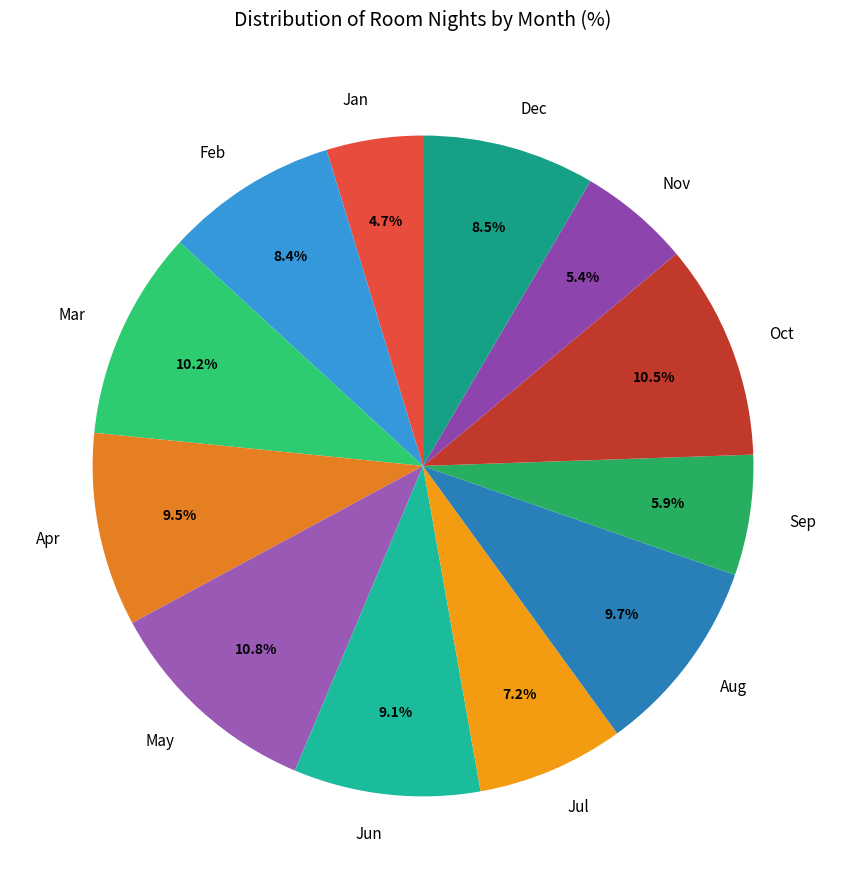

What is the ratio of the value at Nov to the value at Sep?

0.9